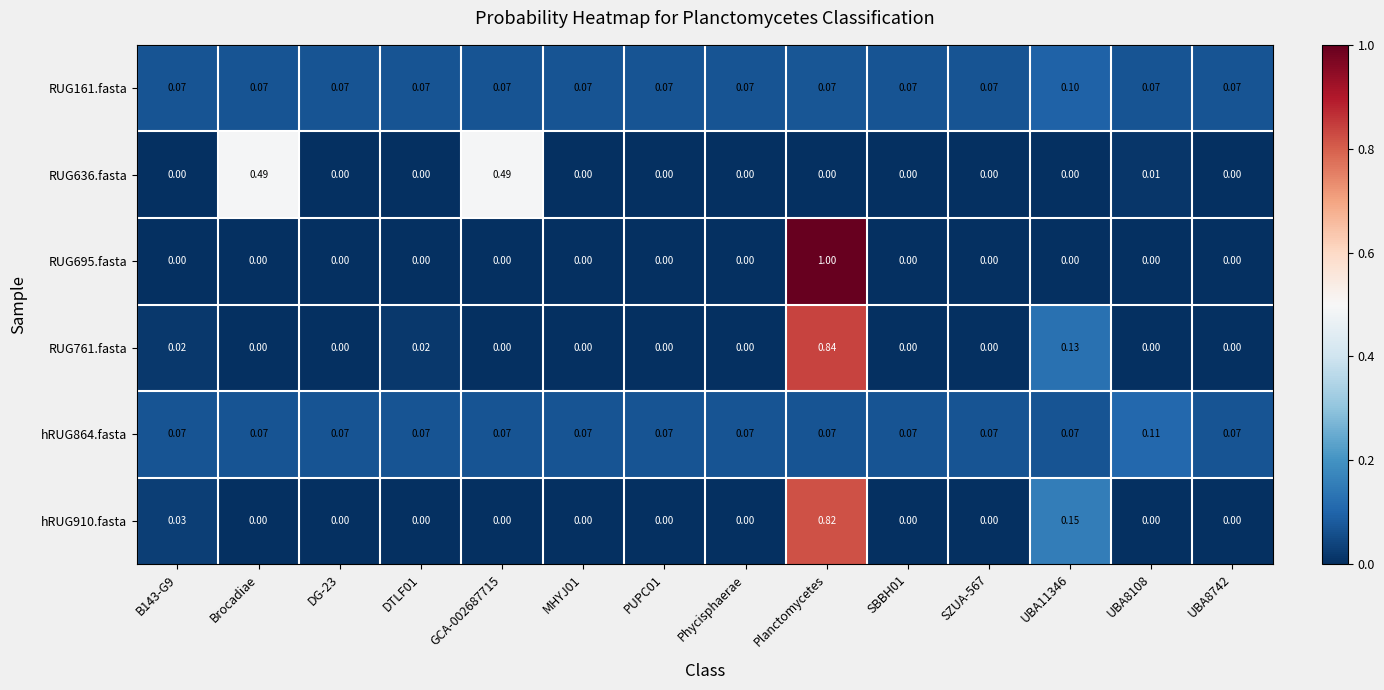

At which category does the chart reach its peak across all series?

Planctomycetes